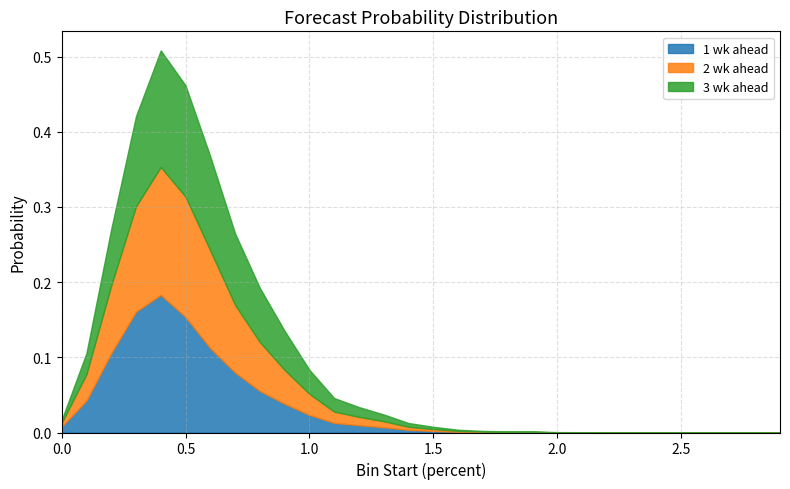

Reading right to left, transcribe all the data shown in this chart.

1 wk ahead: 2.9=0.0	2.8=0.0	2.7=0.0	2.6=0.0	2.5=0.0	2.4=0.0	2.3=0.0	2.2=0.0	2.1=0.0	2.0=0.0	1.9=0.0	1.8=0.0	1.7=0.0	1.6=0.0	1.5=0.0	1.4=0.0	1.3=0.0	1.2=0.0	1.1=0.0	1.0=0.0	0.9=0.0	0.8=0.1	0.7=0.1	0.6=0.1	0.5=0.2	0.4=0.2	0.3=0.2	0.2=0.1	0.1=0.0	0.0=0.0
2 wk ahead: 2.9=0.0	2.8=0.0	2.7=0.0	2.6=0.0	2.5=0.0	2.4=0.0	2.3=0.0	2.2=0.0	2.1=0.0	2.0=0.0	1.9=0.0	1.8=0.0	1.7=0.0	1.6=0.0	1.5=0.0	1.4=0.0	1.3=0.0	1.2=0.0	1.1=0.0	1.0=0.0	0.9=0.0	0.8=0.1	0.7=0.1	0.6=0.1	0.5=0.2	0.4=0.2	0.3=0.1	0.2=0.1	0.1=0.0	0.0=0.0
3 wk ahead: 2.9=0.0	2.8=0.0	2.7=0.0	2.6=0.0	2.5=0.0	2.4=0.0	2.3=0.0	2.2=0.0	2.1=0.0	2.0=0.0	1.9=0.0	1.8=0.0	1.7=0.0	1.6=0.0	1.5=0.0	1.4=0.0	1.3=0.0	1.2=0.0	1.1=0.0	1.0=0.0	0.9=0.1	0.8=0.1	0.7=0.1	0.6=0.1	0.5=0.1	0.4=0.2	0.3=0.1	0.2=0.1	0.1=0.0	0.0=0.0